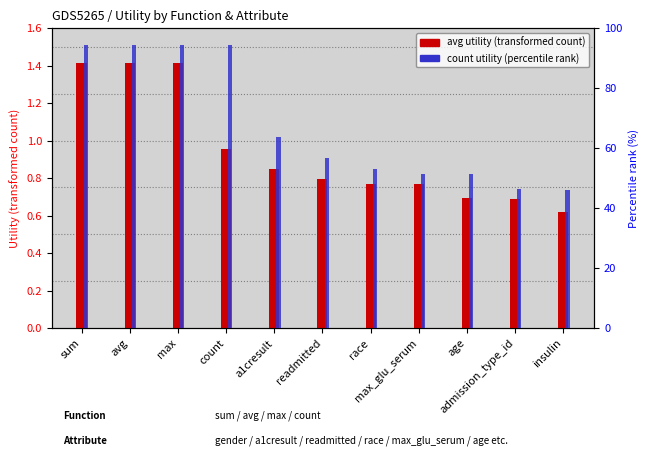

What is the difference between the maximum and second lowest values in the count utility (percentile rank) series?

48.0